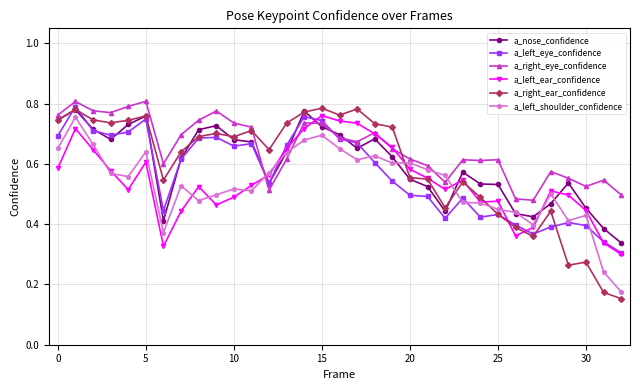

Which series has the widest spread of values?

a_right_ear_confidence